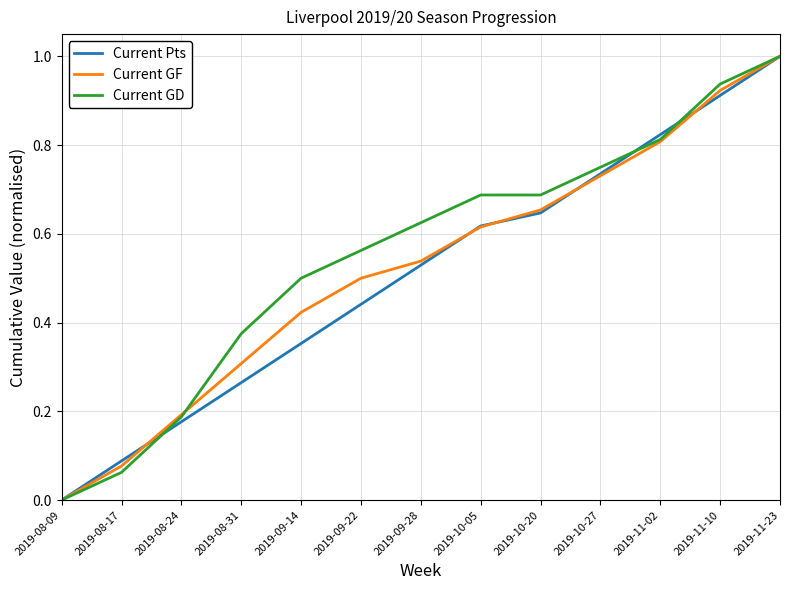

Between 2019-10-27 and 2019-11-23, which series saw the biggest shift?

Current GF